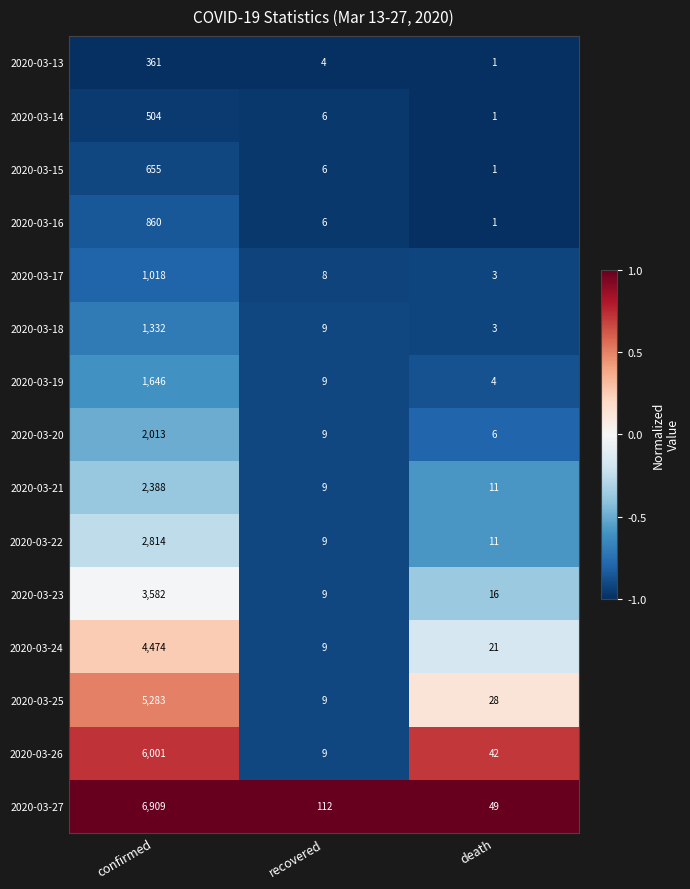

Is it true that 2020-03-21 equals 3443 at confirmed?

False